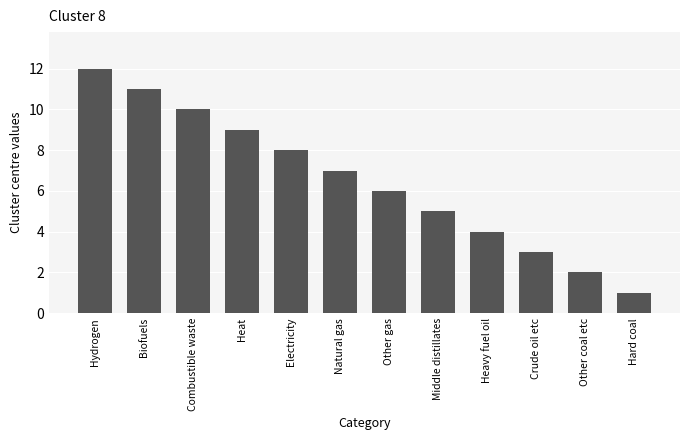

How many values are below 7?

6